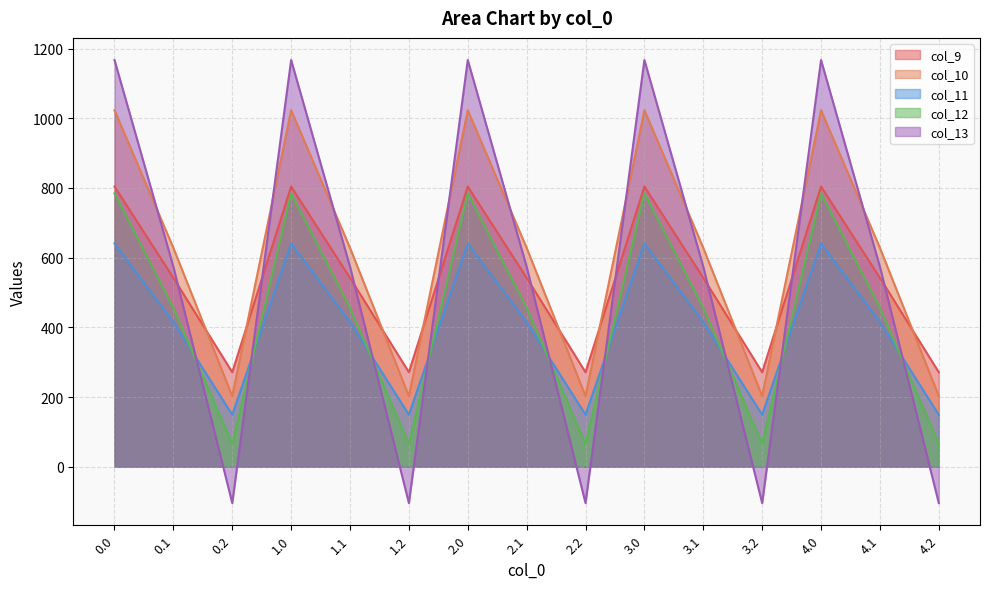

Does the chart have visible grid lines?

Yes